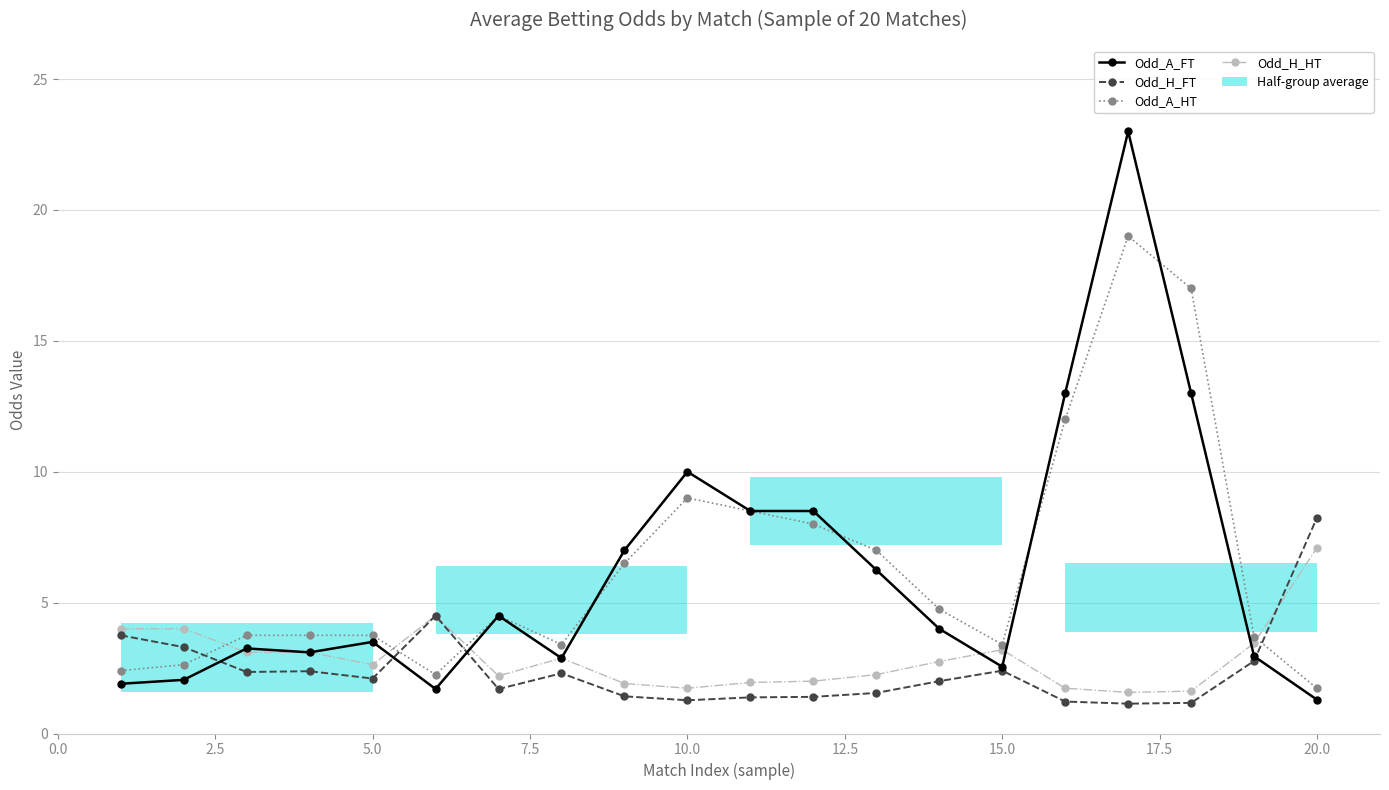

How many interior local peaks does the Odd_A_FT series have?

5